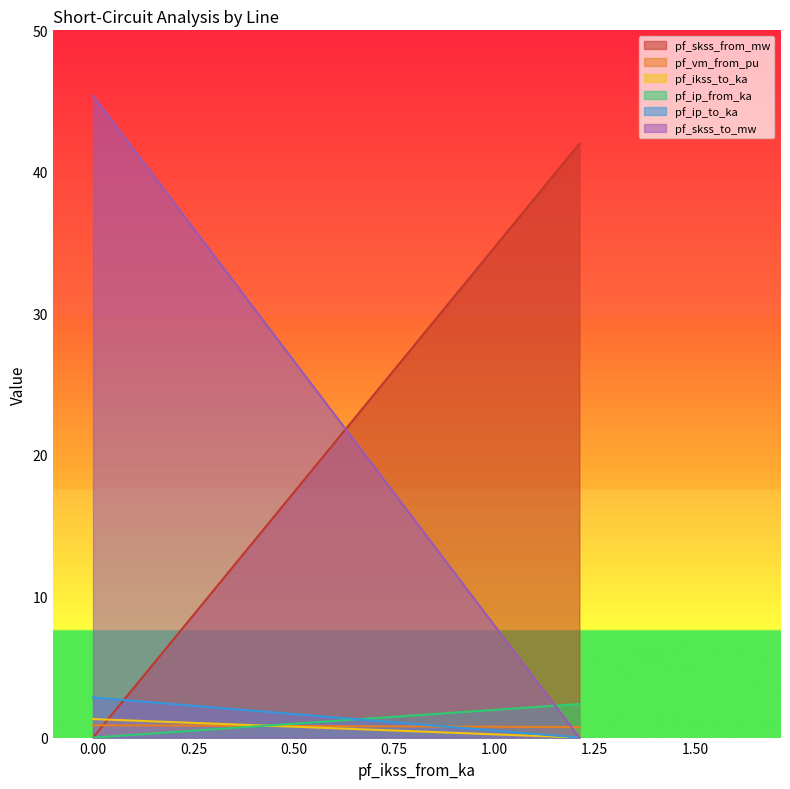

Which series has the largest total across all categories?

pf_skss_from_mw